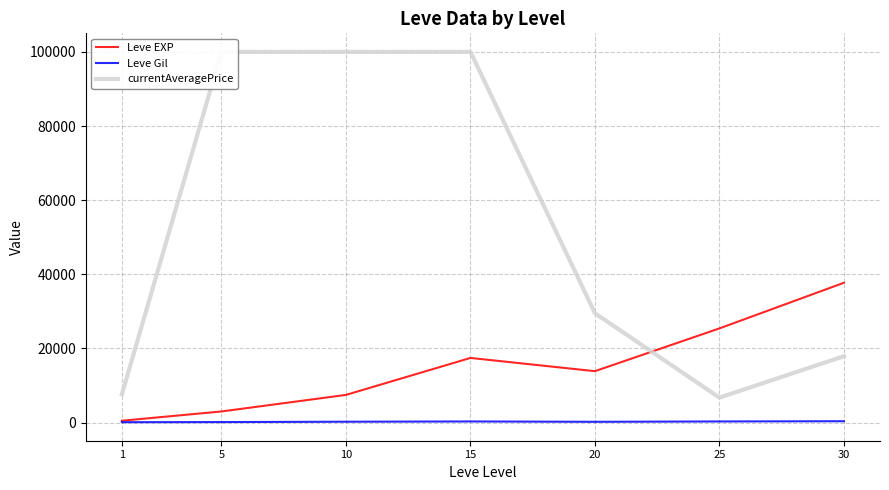

True or false: Leve EXP has a value of 13219.4 at 10.

False